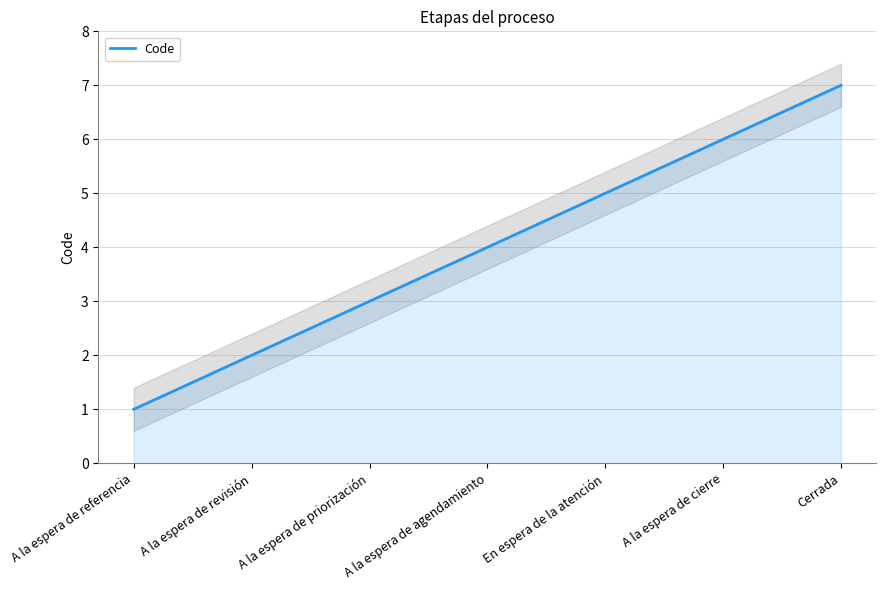

The value at A la espera de agendamiento is 7. True or false?

False